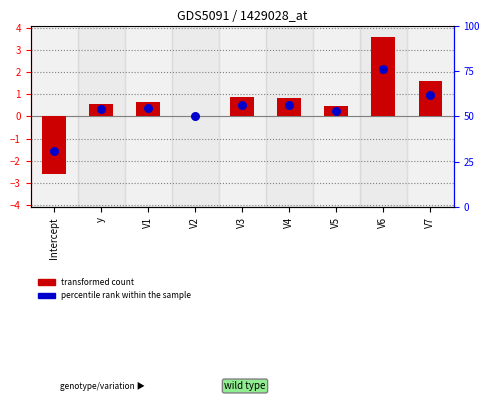

At how many categories does at least one series exceed 2?

1